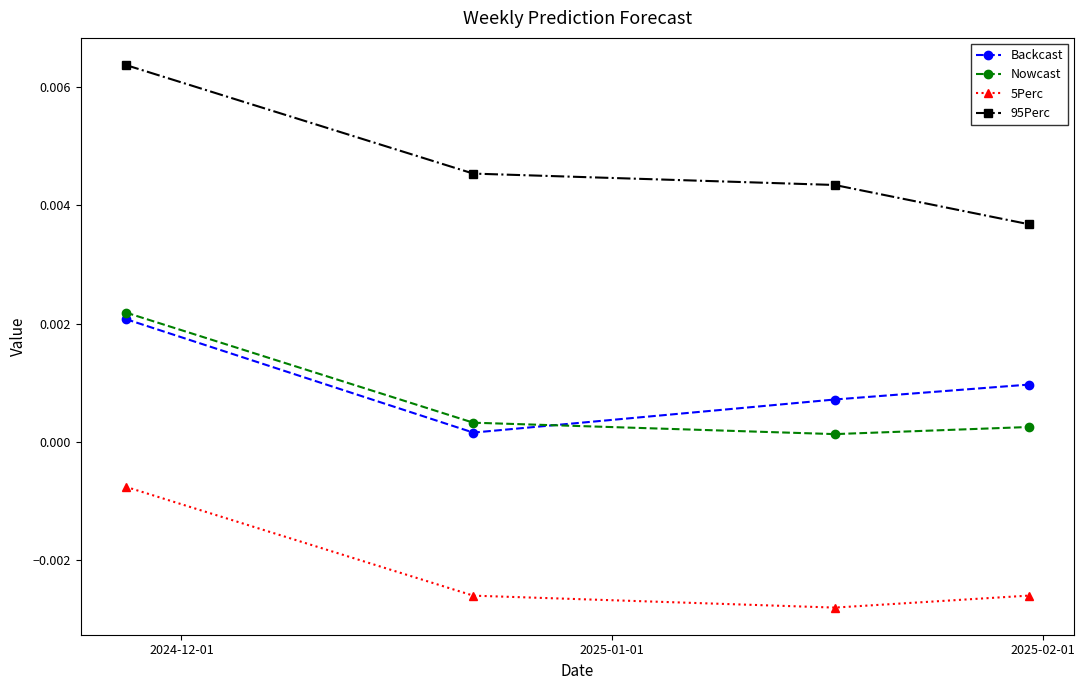

How many 95Perc values are between 0 and 1?

4